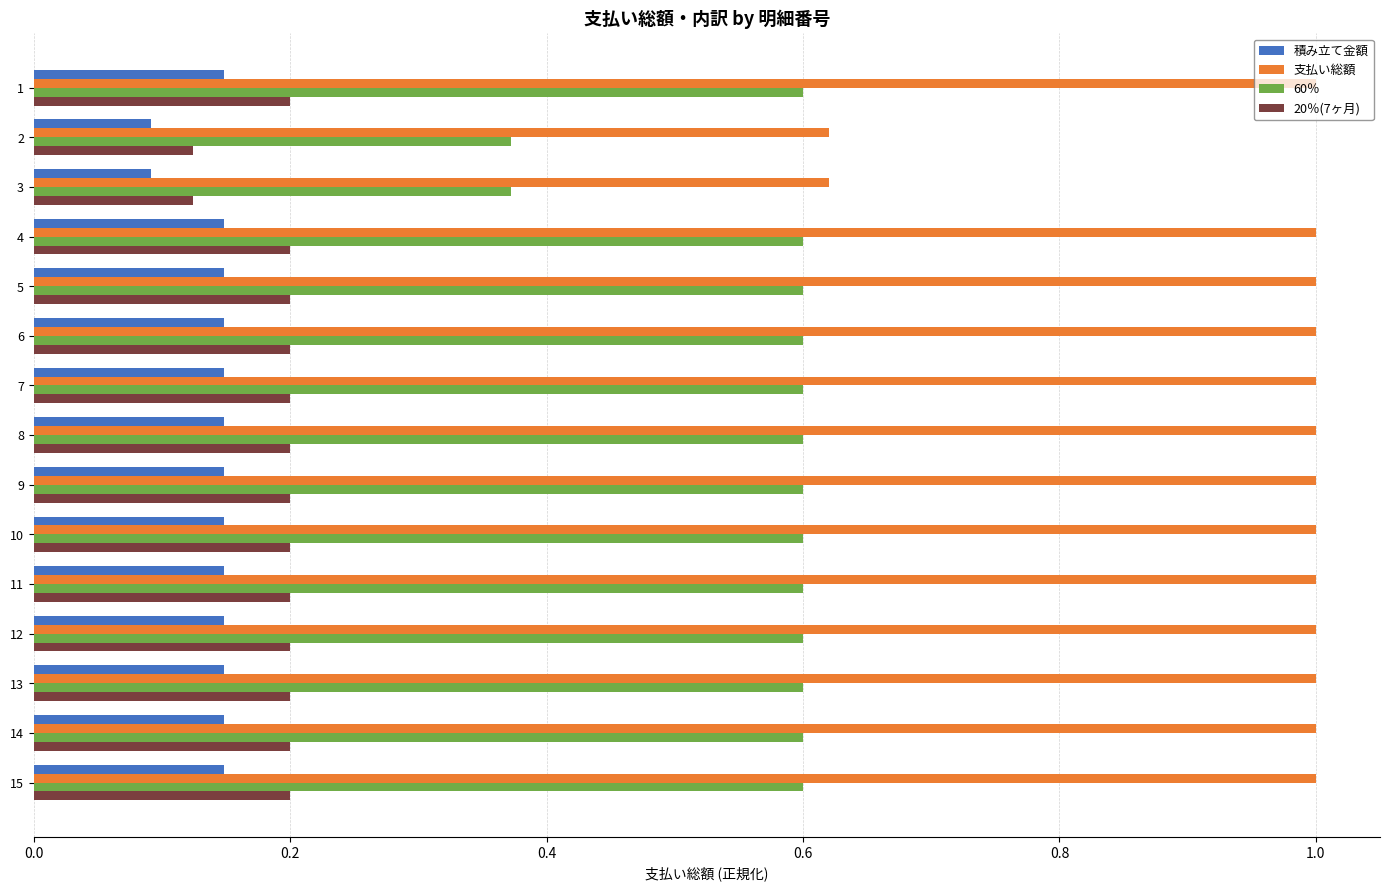

Rank the series at 11 from highest to lowest value.

支払い総額, 60％, 20％(7ヶ月), 積み立て金額